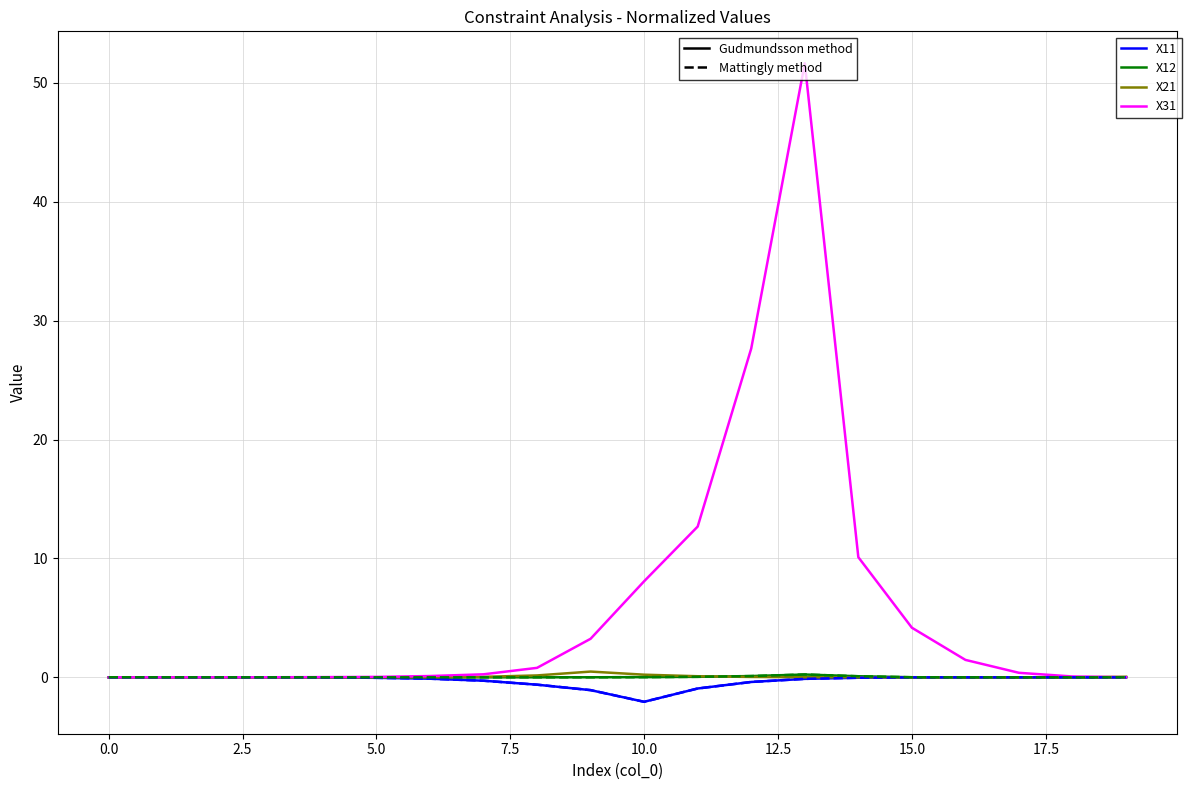

What is the minimum value shown in the chart?

-2.1